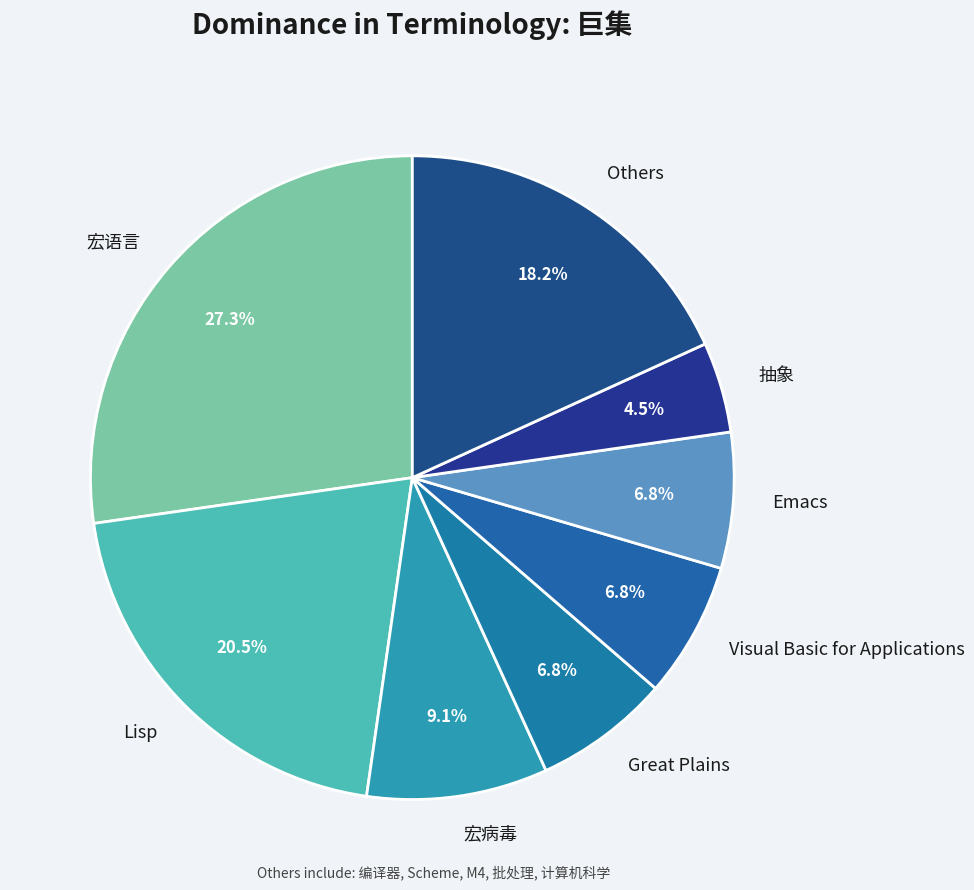

Which slice is the largest?

宏语言